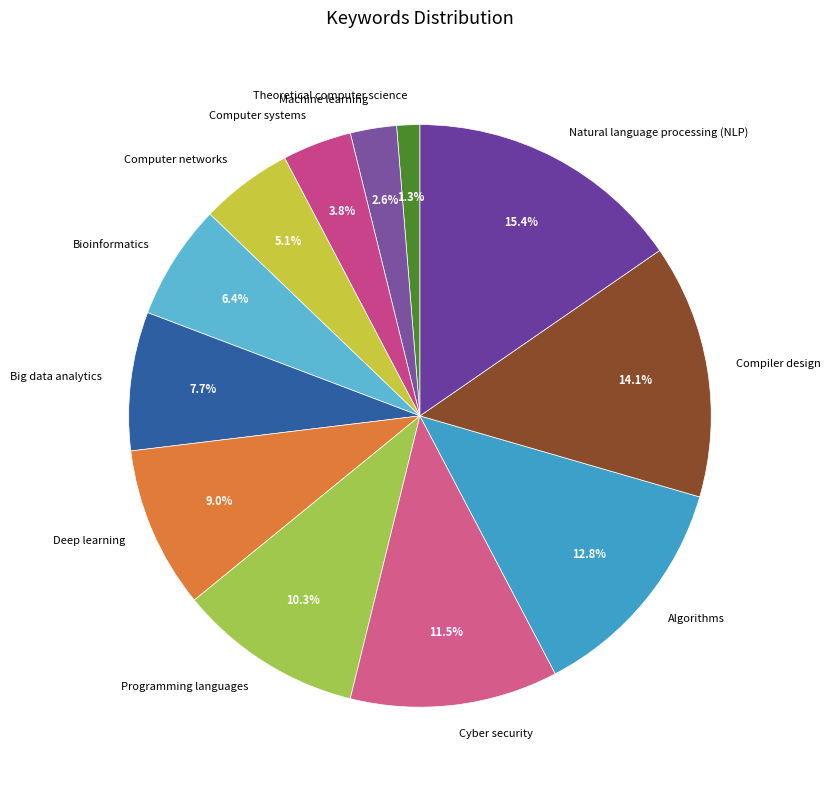

To the nearest percent, what percentage of the pie is Computer systems?

4%